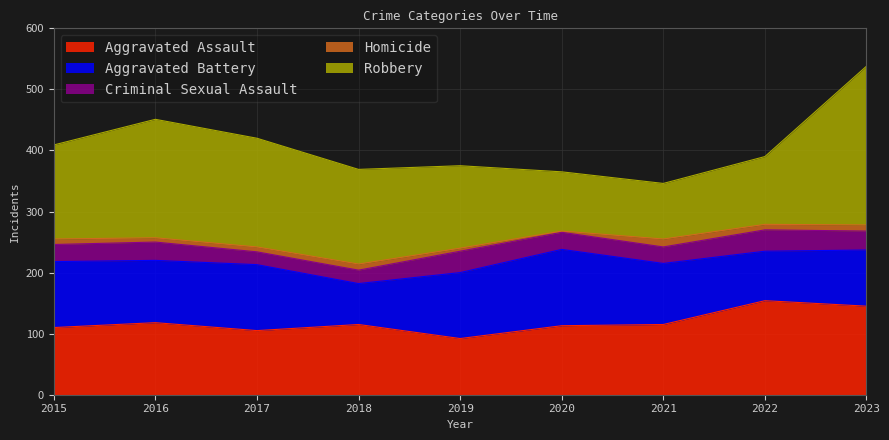

What is the minimum value for Aggravated Assault?

92